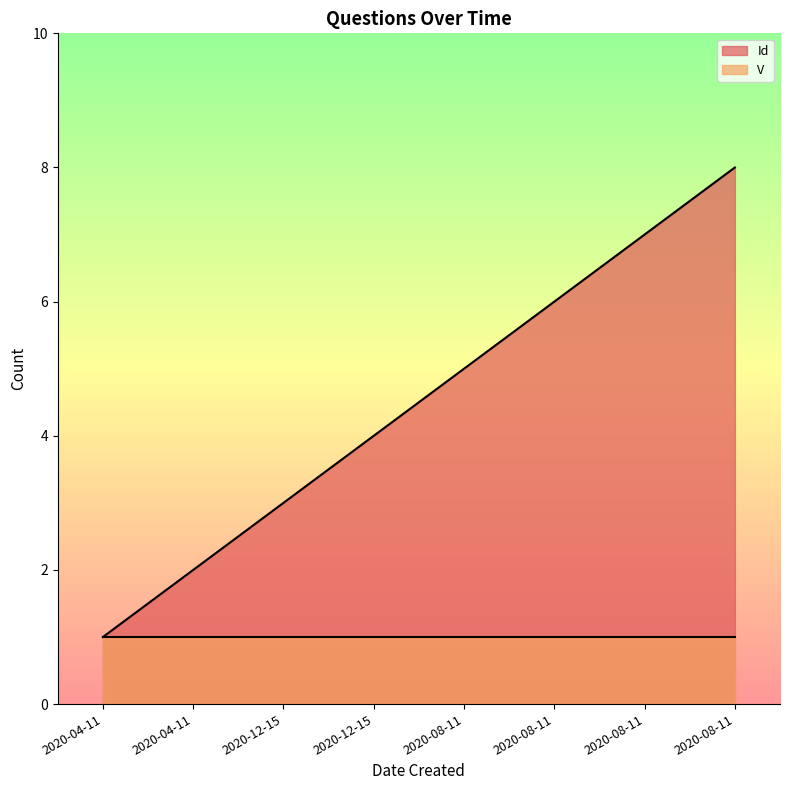

How many lines are shown in the chart?

2